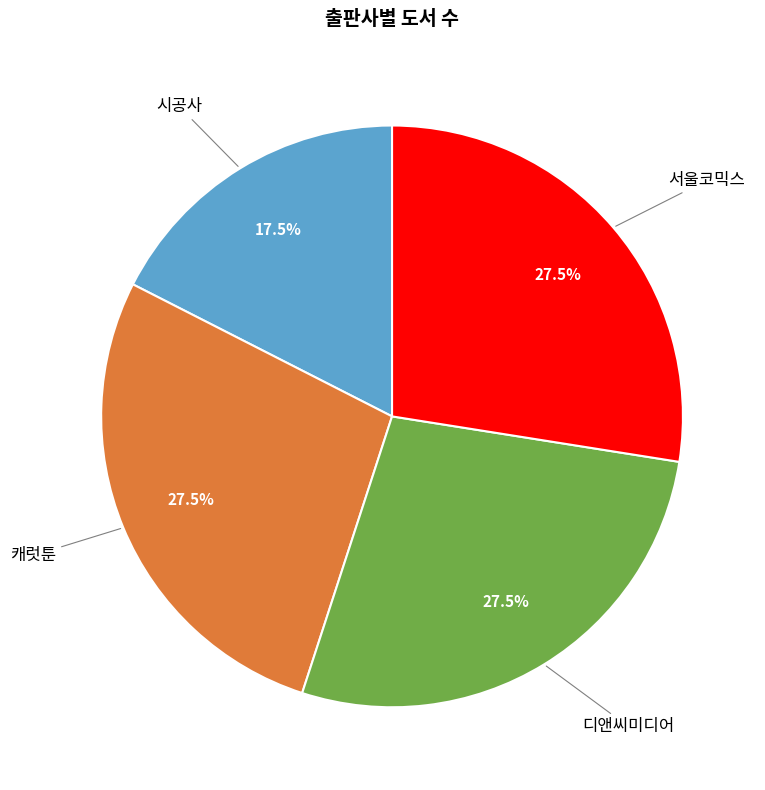

Is there any slice that represents more than half of the pie?

No